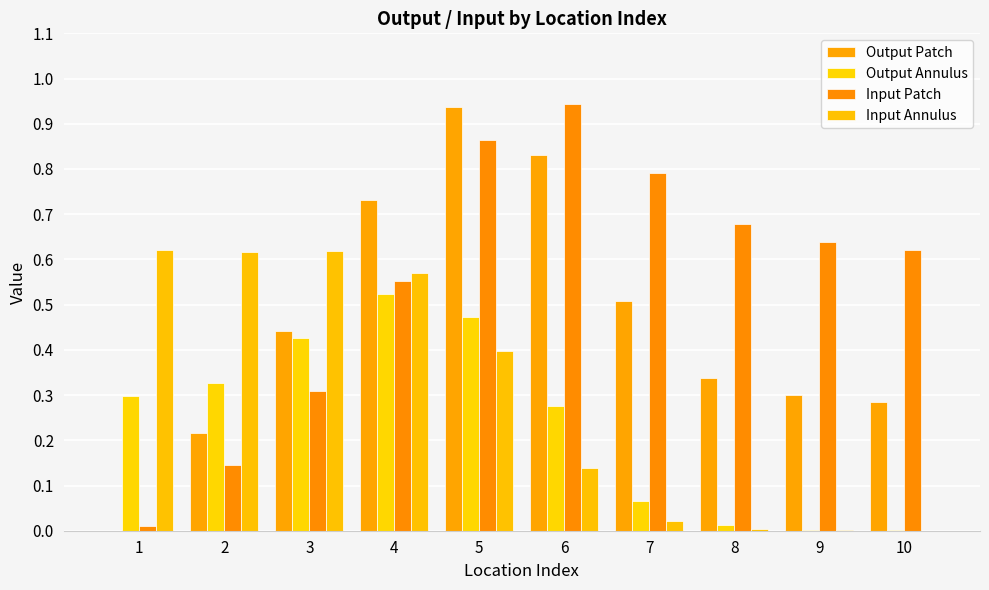

Where does the Output Patch series first go above 0?

2